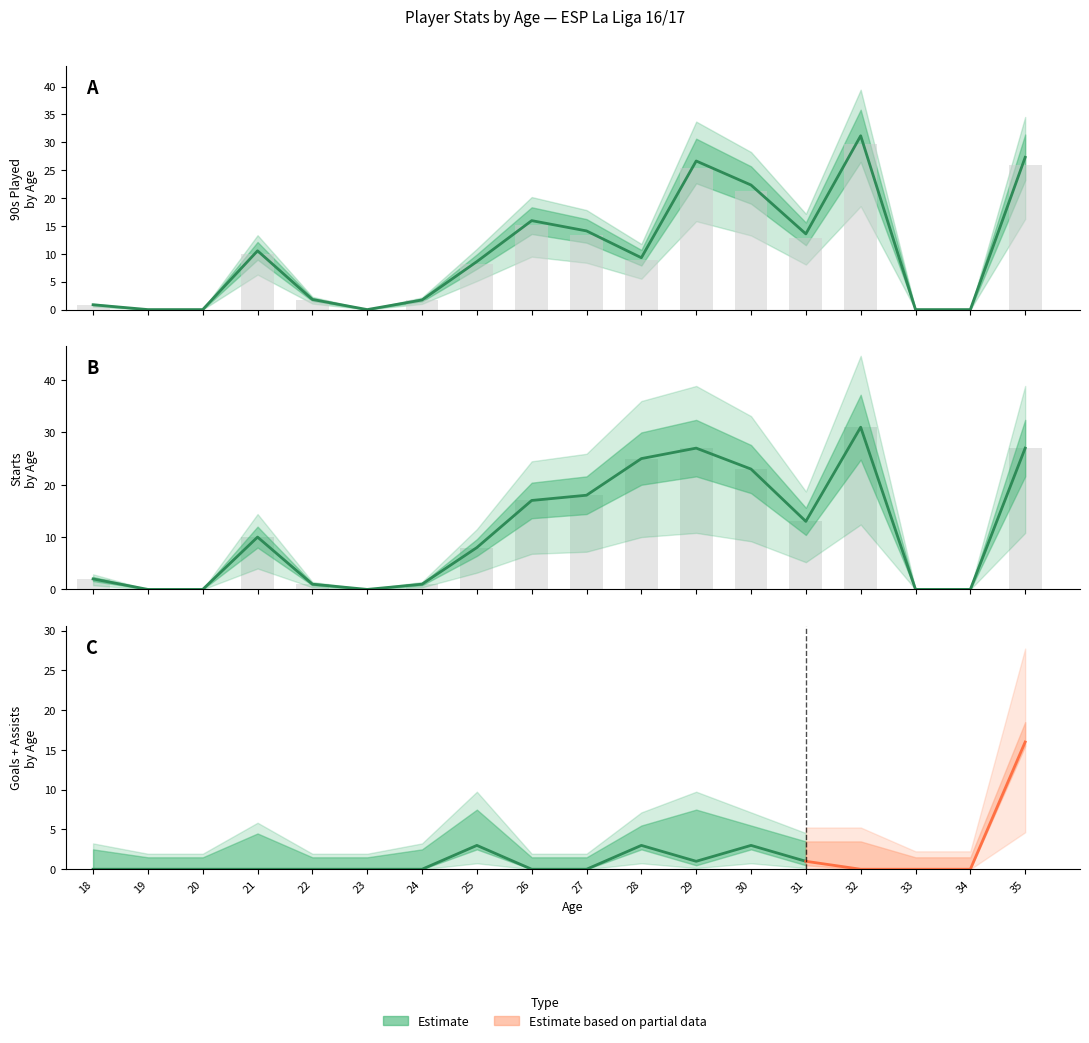

Is the value of Minutes at 34 greater than the value of Starts at 21?

No